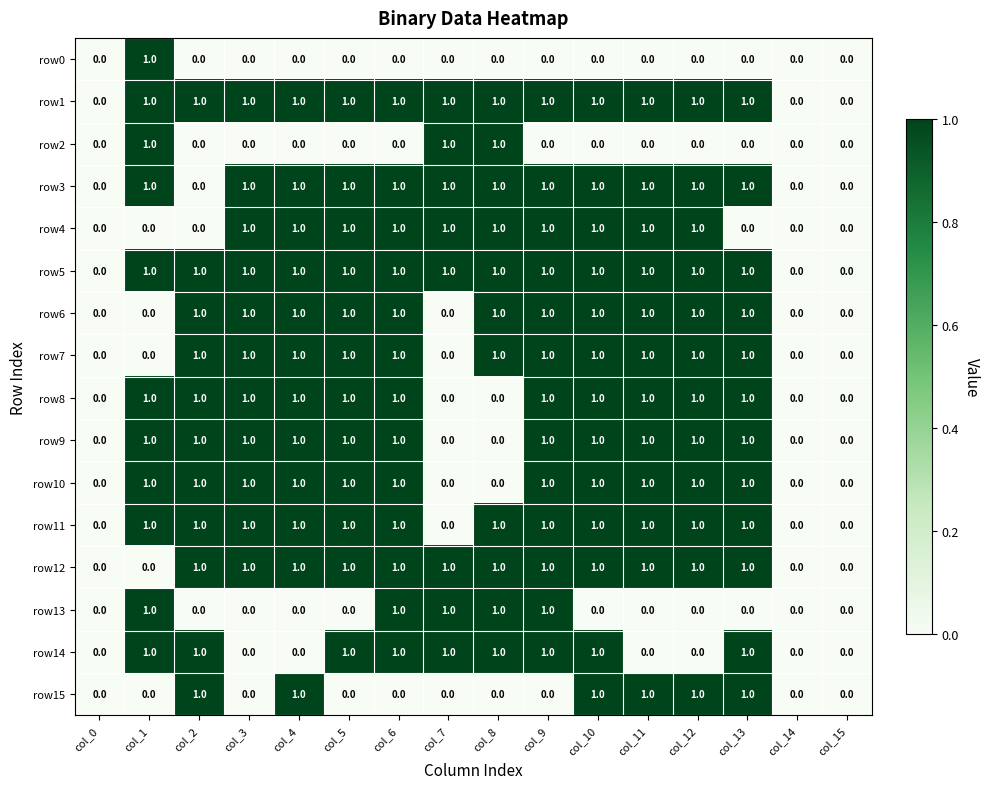

Is the value of row8 at col_15 greater than the value of row5 at col_12?

No